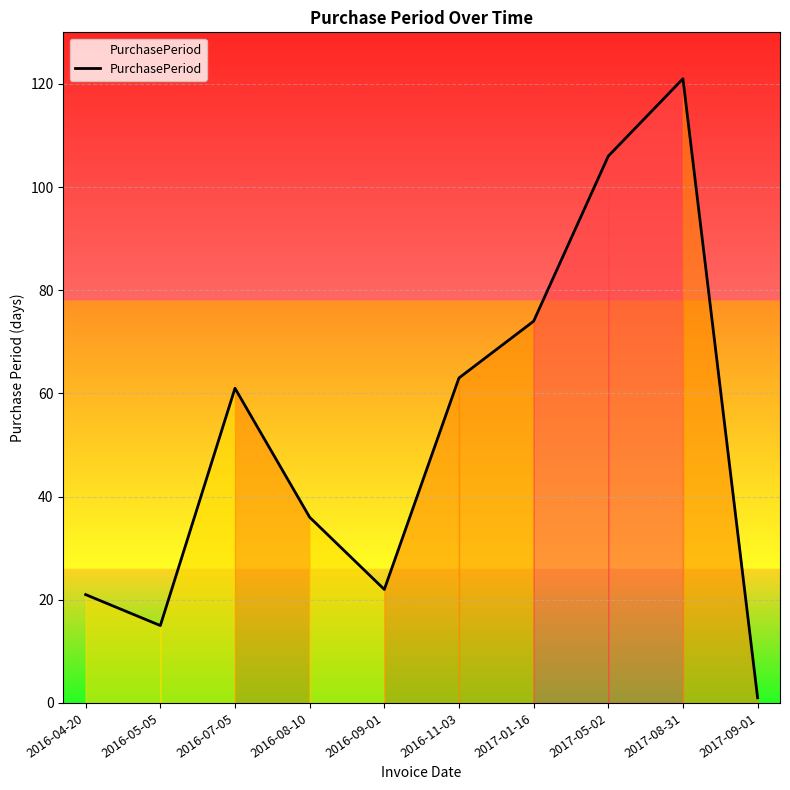

Which has a higher value, 2017-09-01 or 2016-11-03?

2016-11-03